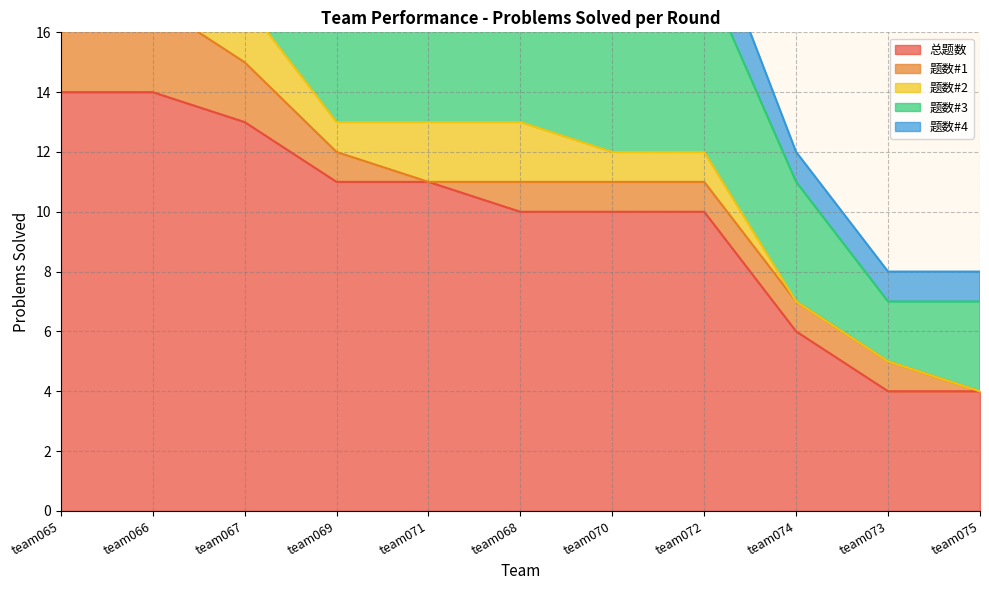

Where does the 题数#4 series first go above 2?

team065